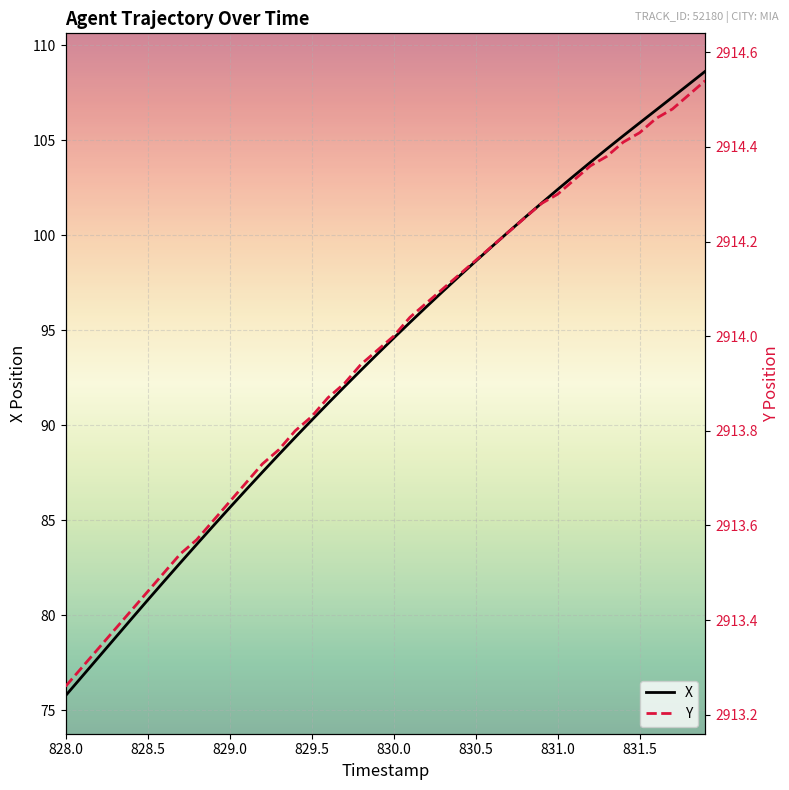

What is the value of the Y point at the 18th from the left?

2913.9